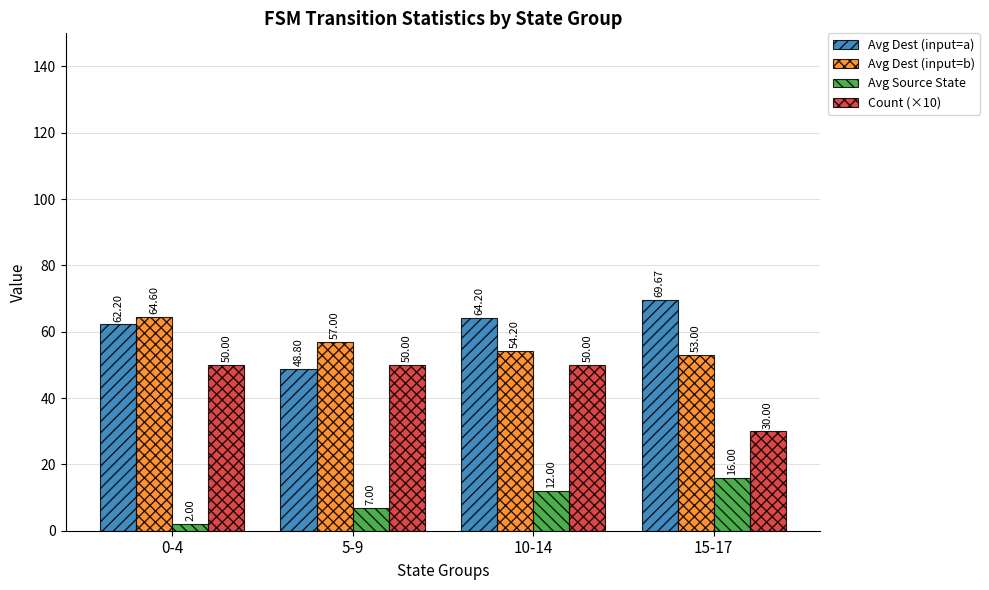

Count the number of data series in this chart.

4